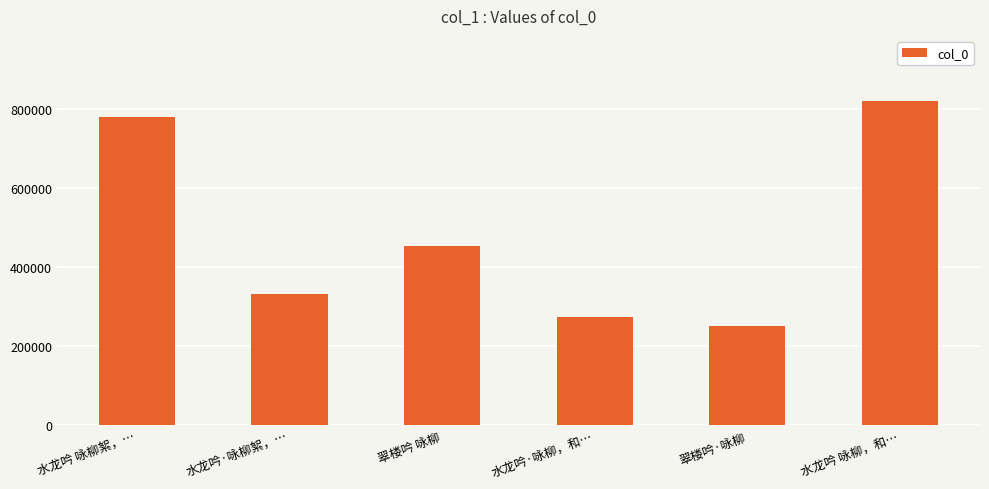

List the labels in order of value, largest first.

水龙吟 咏柳，和…, 水龙吟 咏柳絮，…, 翠楼吟 咏柳, 水龙吟·咏柳絮，…, 水龙吟·咏柳，和…, 翠楼吟·咏柳